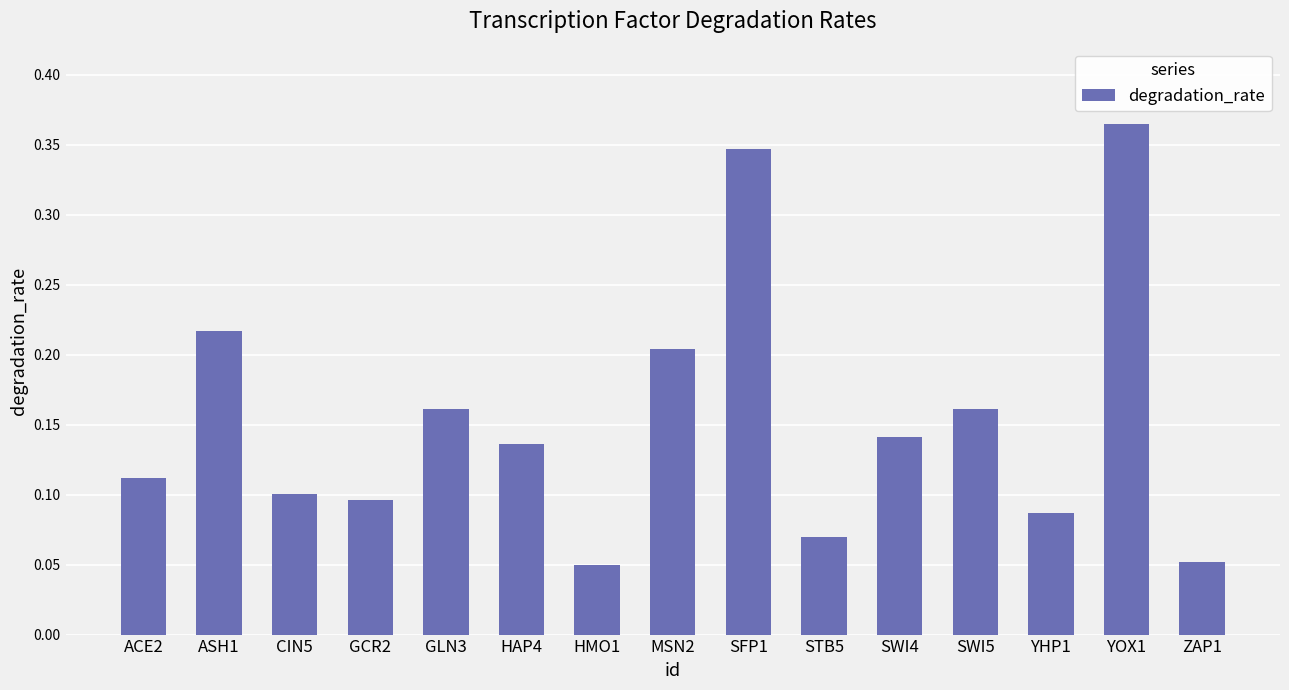

Which category has the highest value across all series?

YOX1